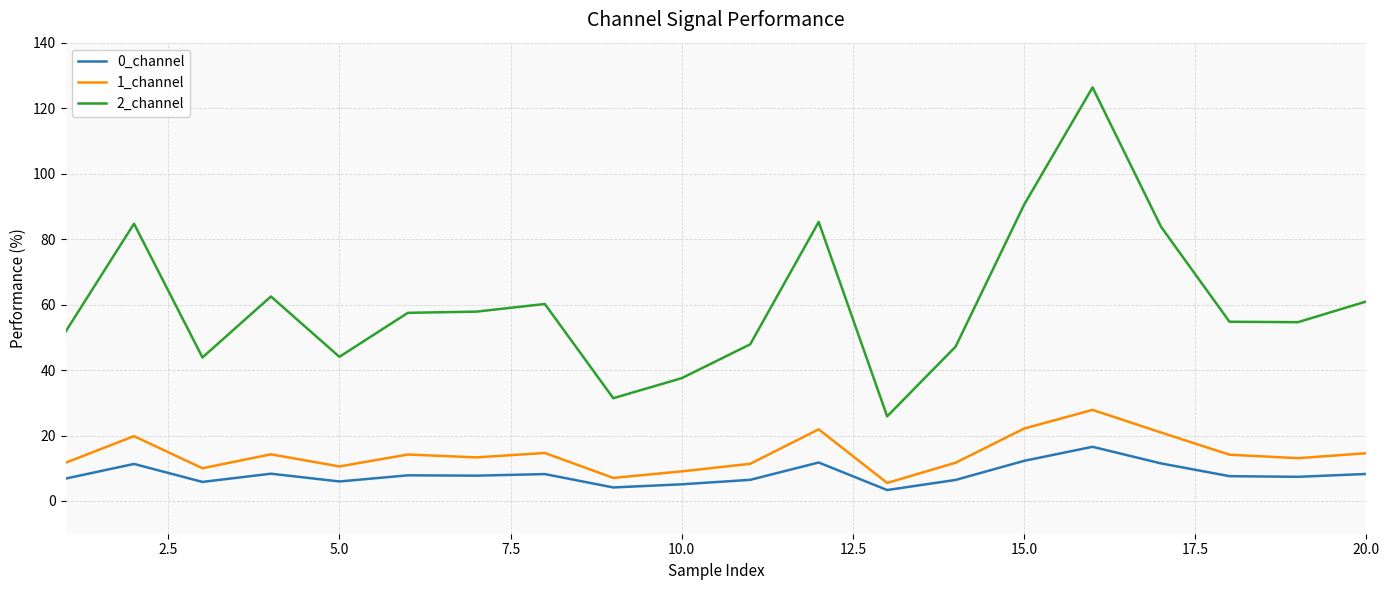

What is the minimum value shown in the chart?

3.3